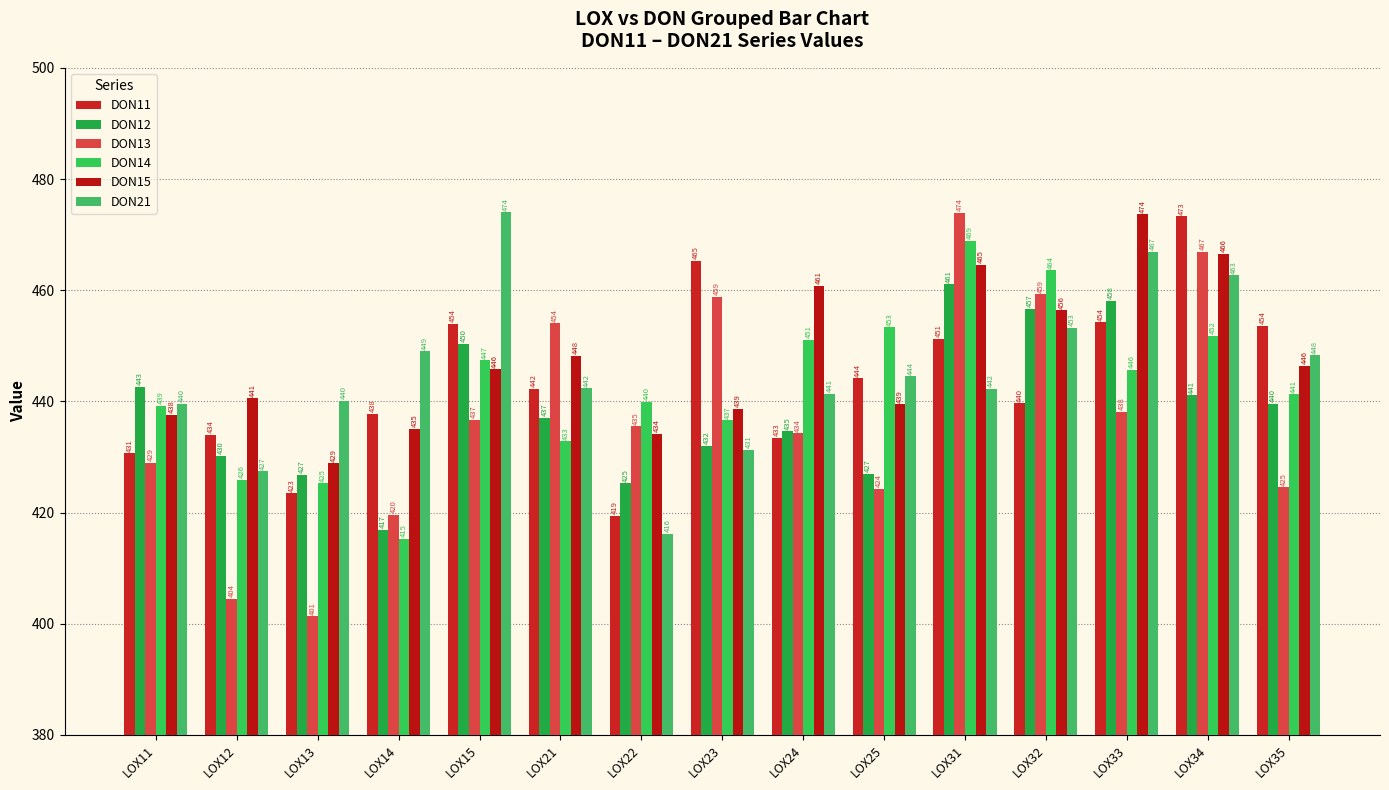

Where is DON15 nearest to the value 451?

LOX21